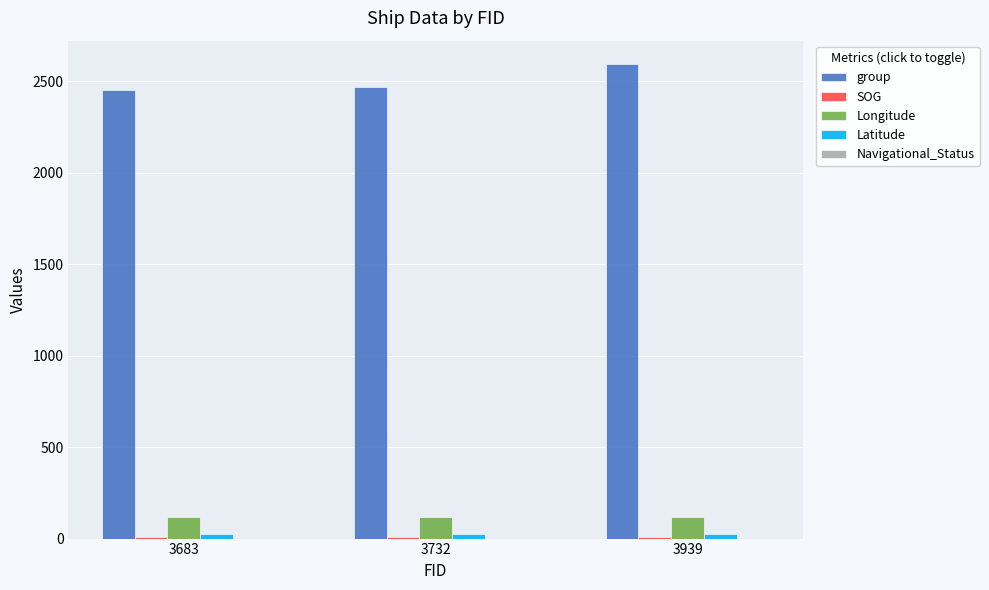

At which label does group reach its peak?

3939